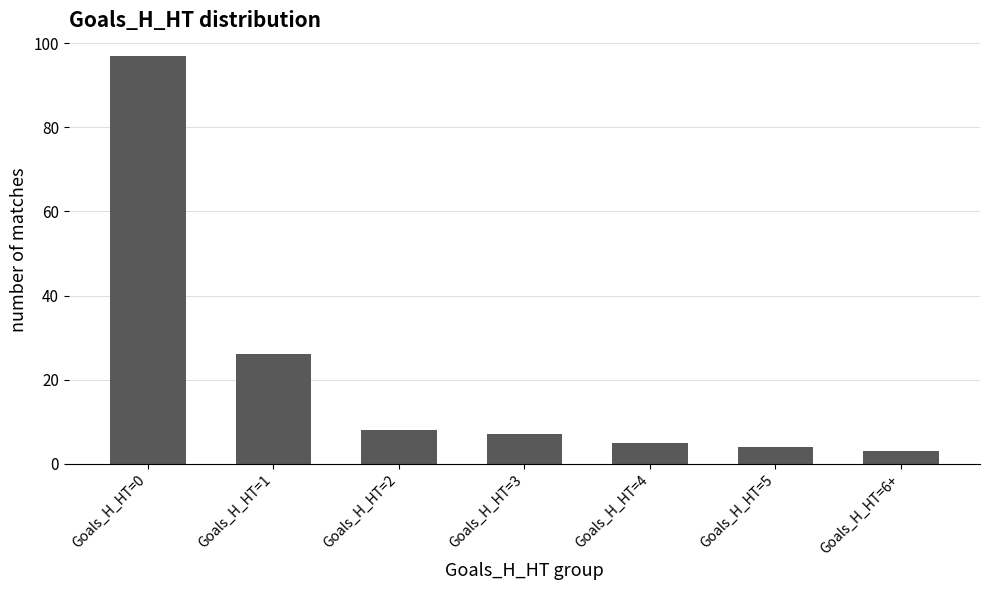

Approximately how many times larger is the value at Goals_H_HT=4 compared to Goals_H_HT=3?

0.7